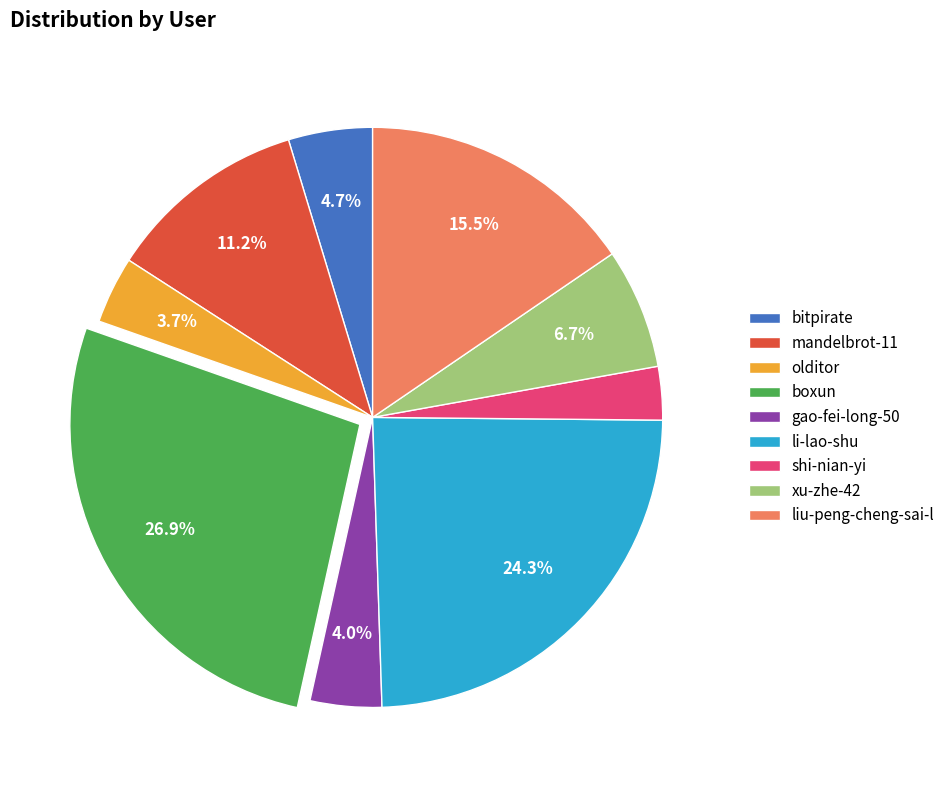

To the nearest percent, what is the average slice percentage?

11%